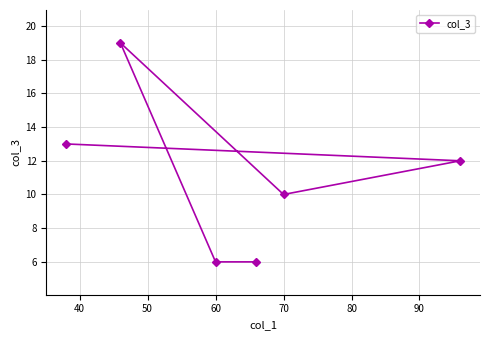

What is the sum of all values?

66